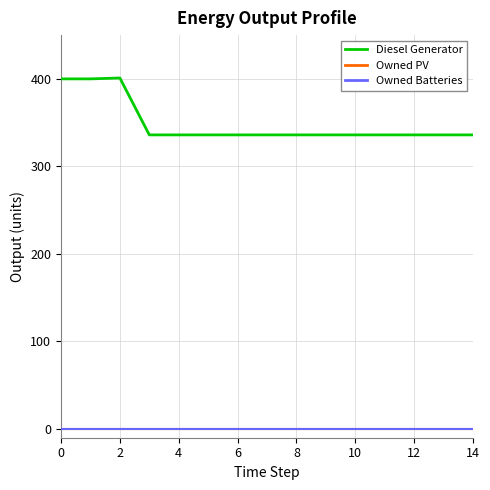

At how many categories does at least one series exceed 125?

15